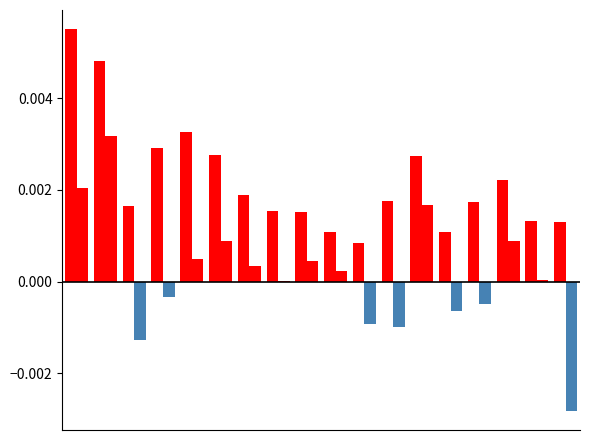

The value of EPS(元) at 0 is 0.0. True or false?

False